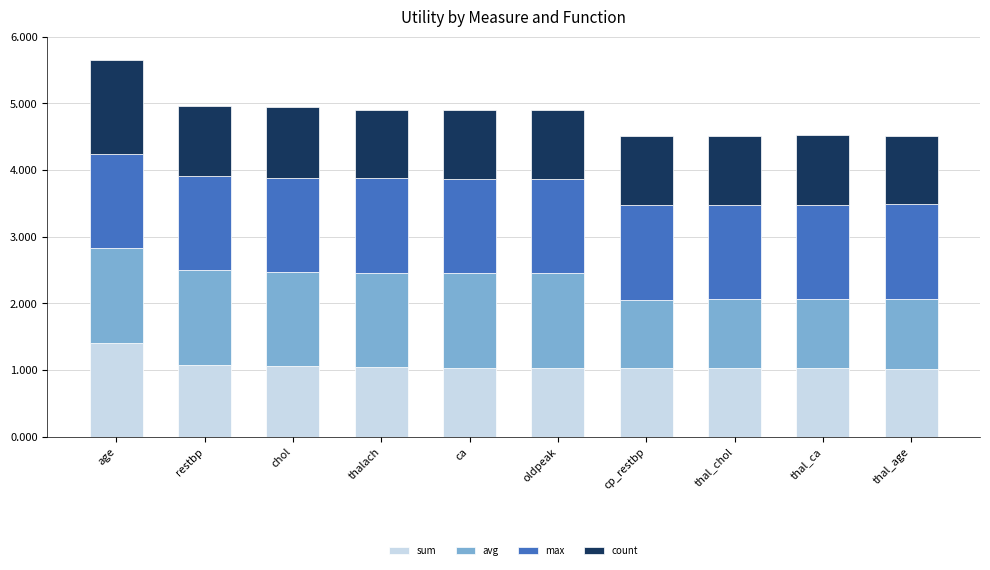

Is it true that sum equals 1.0 at cp_restbp?

True